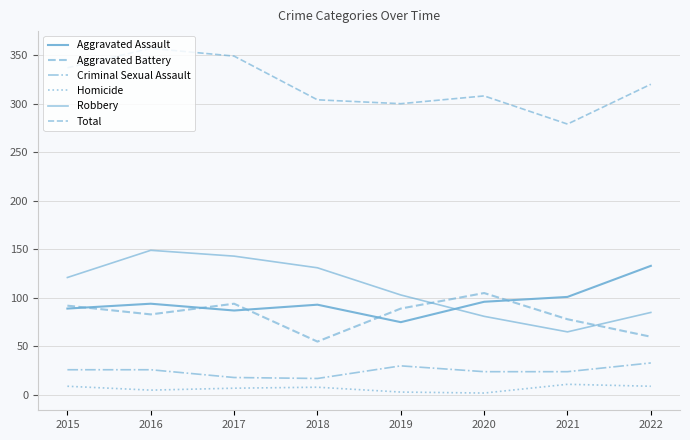

The value of Homicide at 2016 is 5. True or false?

True